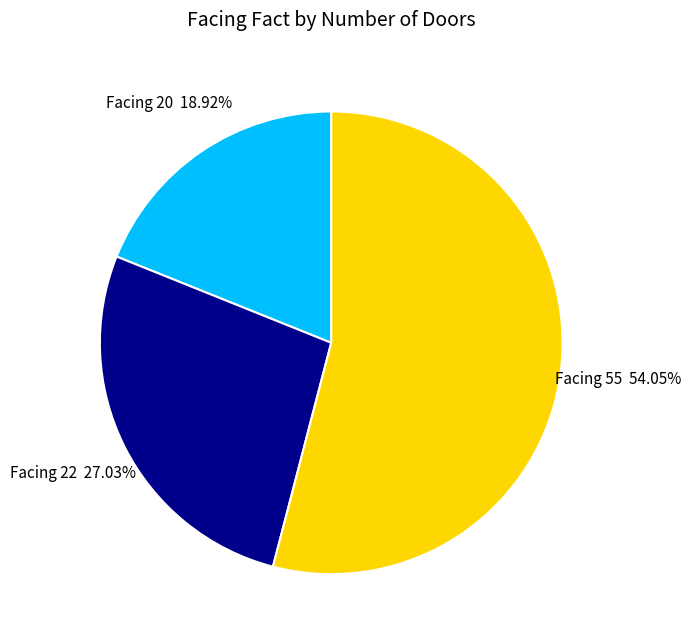

How many slices are in this pie chart?

3